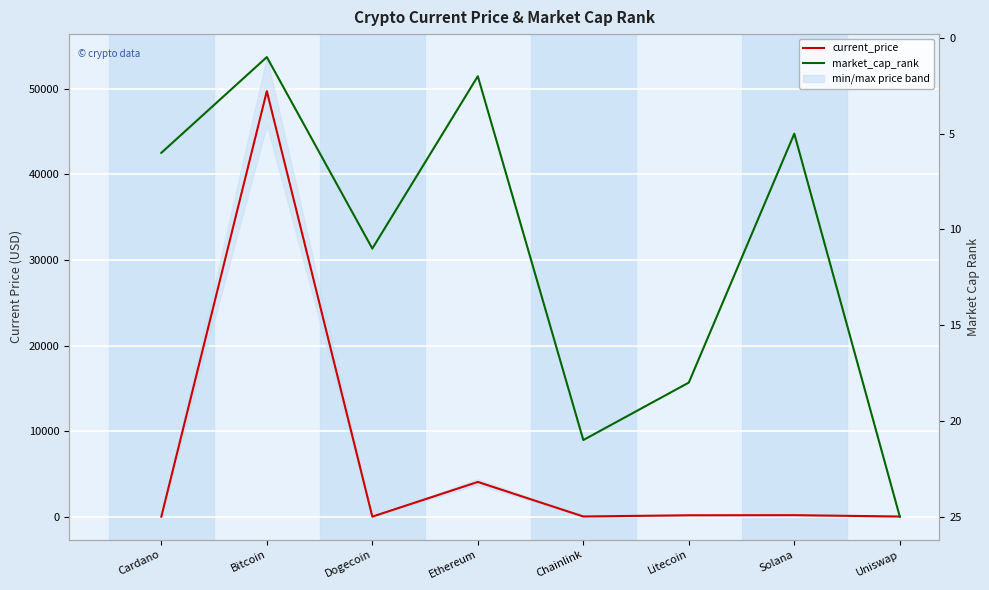

True or false: market_cap_rank has more than 2 points higher than both neighbors.

False